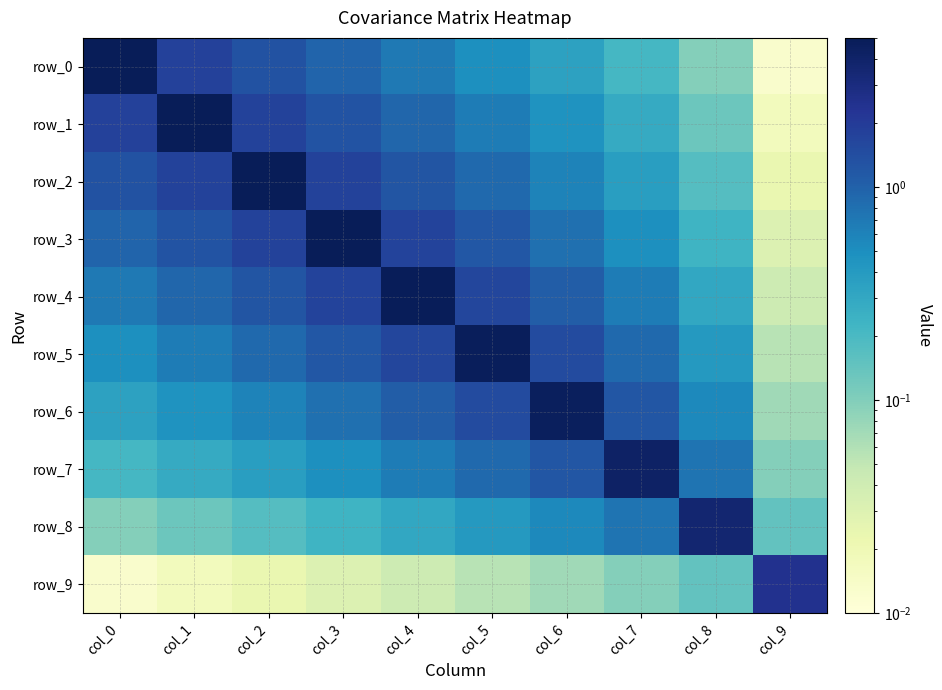

At which label is row_7 closest to 2?

col_6